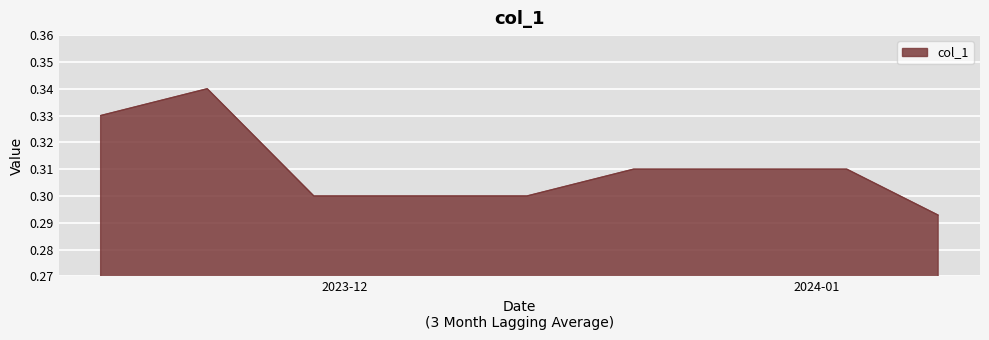

How many lines are shown in the chart?

1